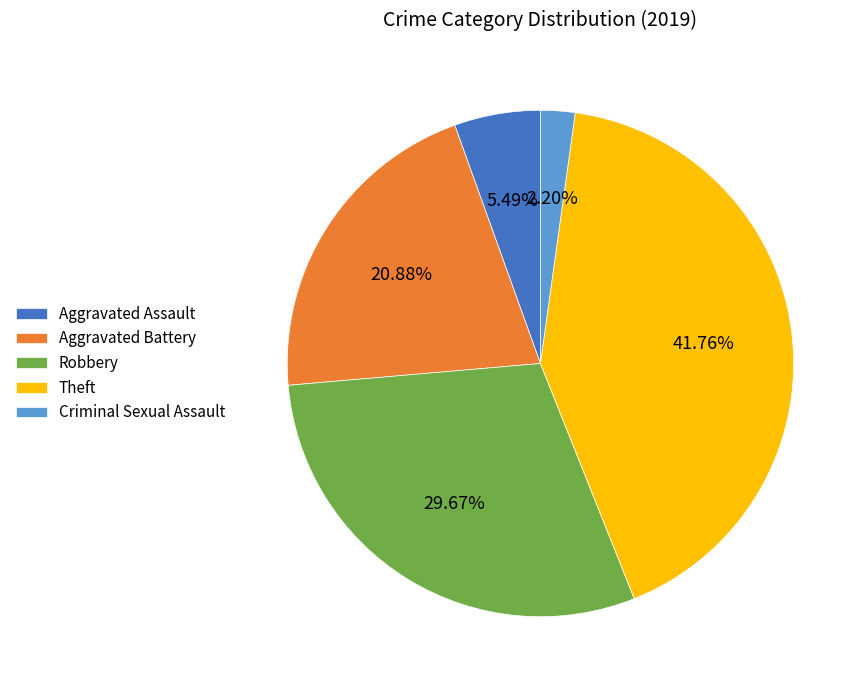

Between Aggravated Assault and Theft, which is larger?

Theft